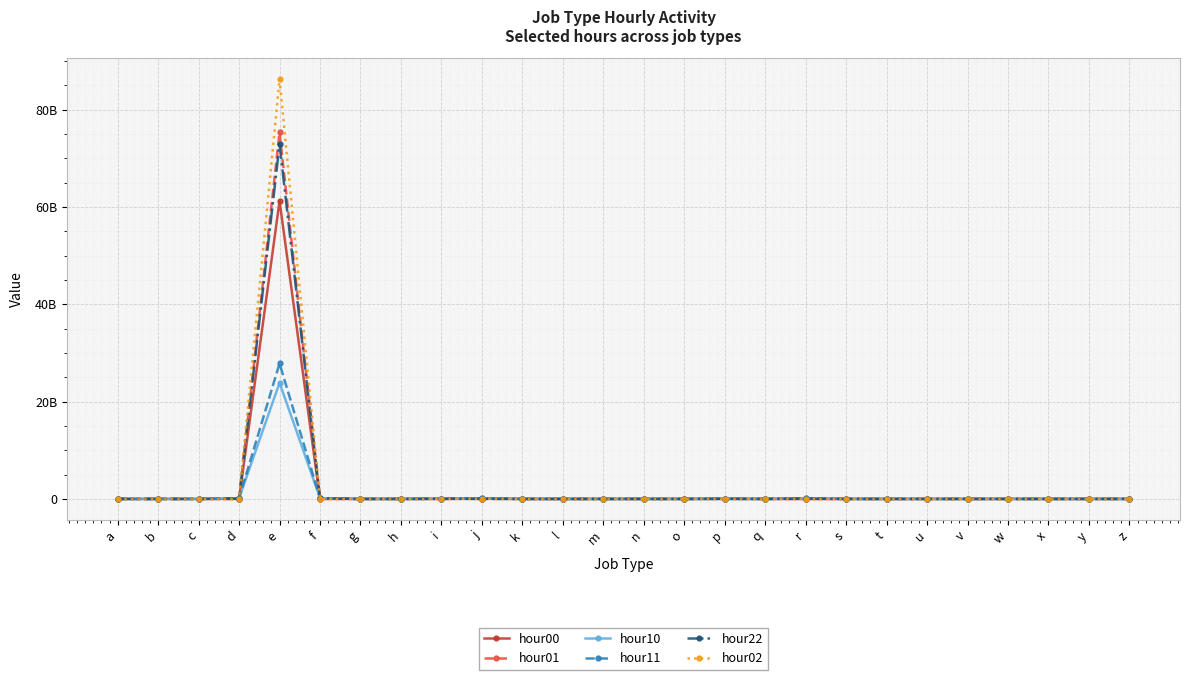

The hour01 series shows 5789 at h. True or false?

False